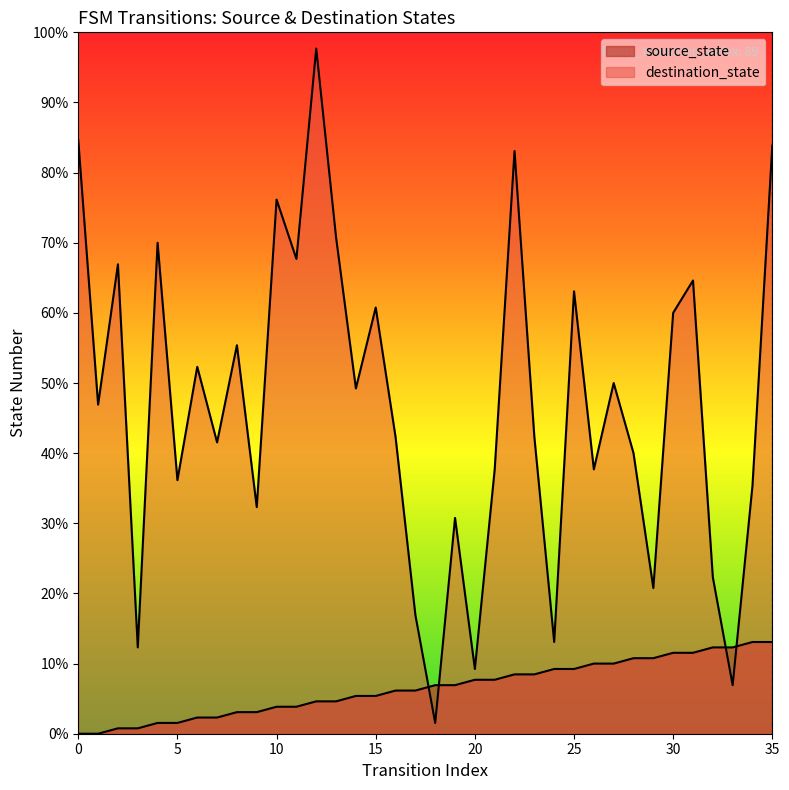

Reading left to right, extract all data points from this chart.

source_state: 0	0	1	1	2	2	3	3	4	4	5	5	6	6	7	7	8	8	9	9	10	10	11	11	12	12	13	13	14	14	15	15	16	16	17	17
destination_state: 110	61	87	16	91	47	68	54	72	42	99	88	127	92	64	79	55	22	2	40	12	49	108	55	17	82	49	65	52	27	78	84	29	9	46	109